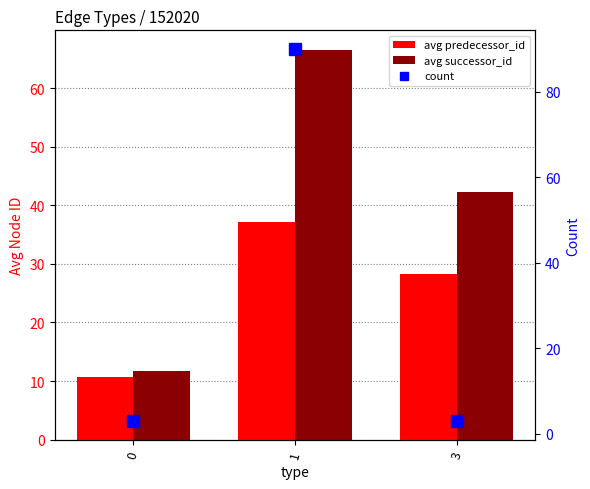

At which category is the sum across all series the highest?

1